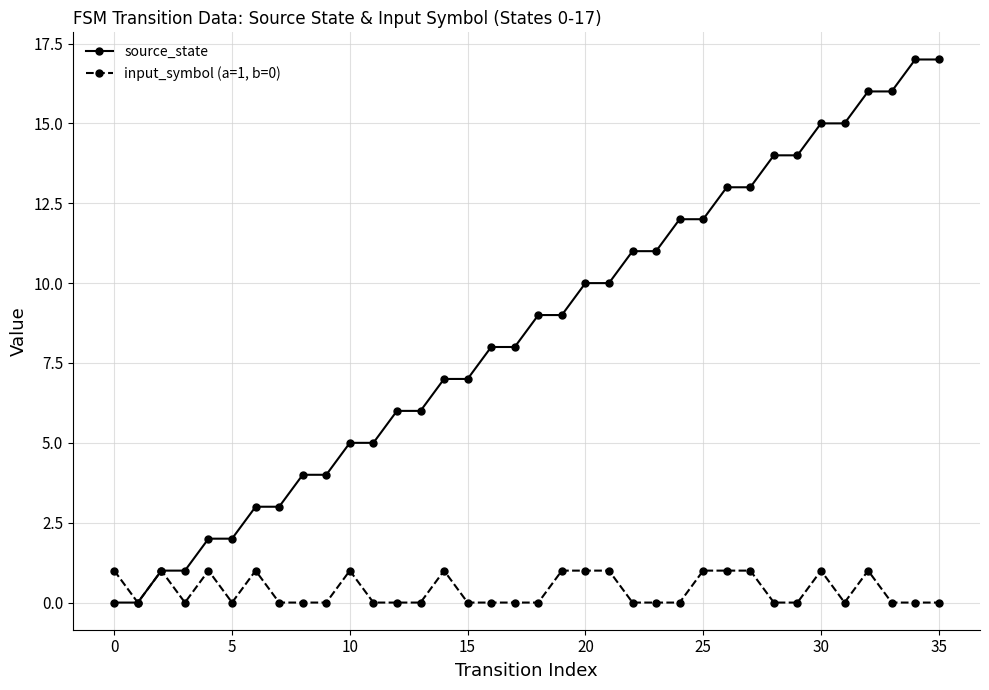

List the series in order of their overall mean, lowest first.

input_symbol (a=1, b=0), source_state